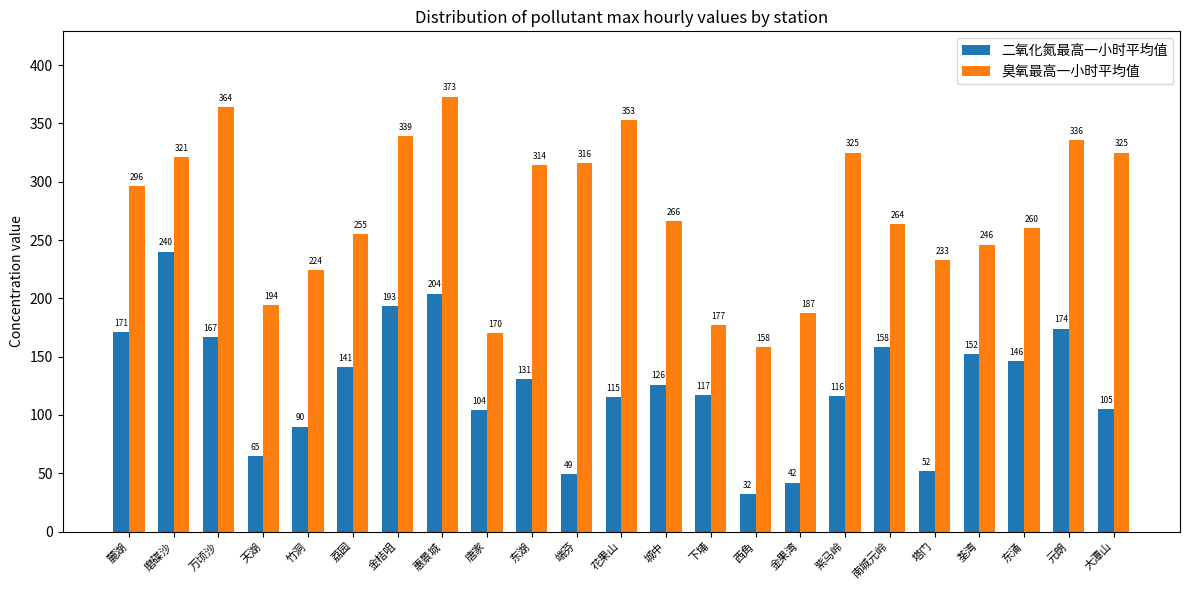

Is it true that 臭氧最高一小时平均值 equals 397 at 荃湾?

False